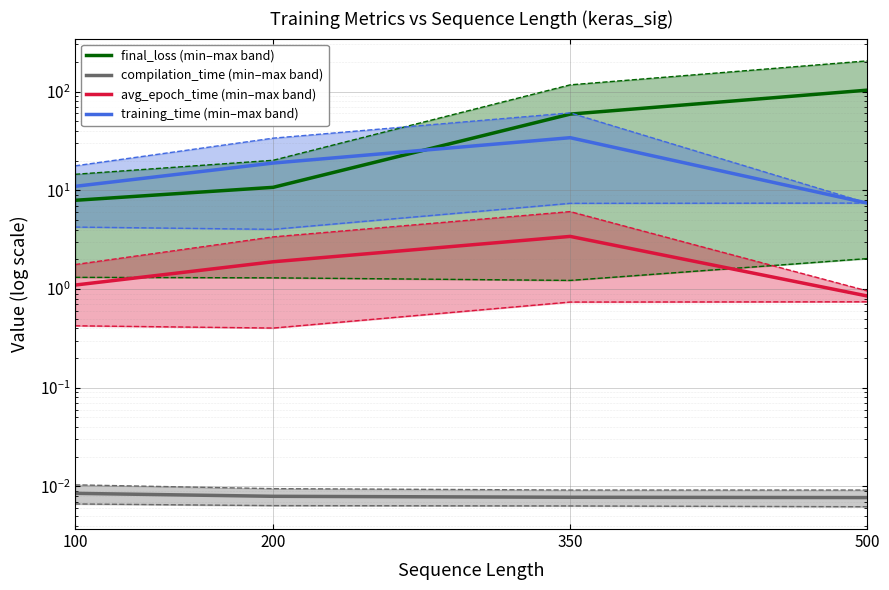

At which label is training_time (min–max band) closest to 20?

200